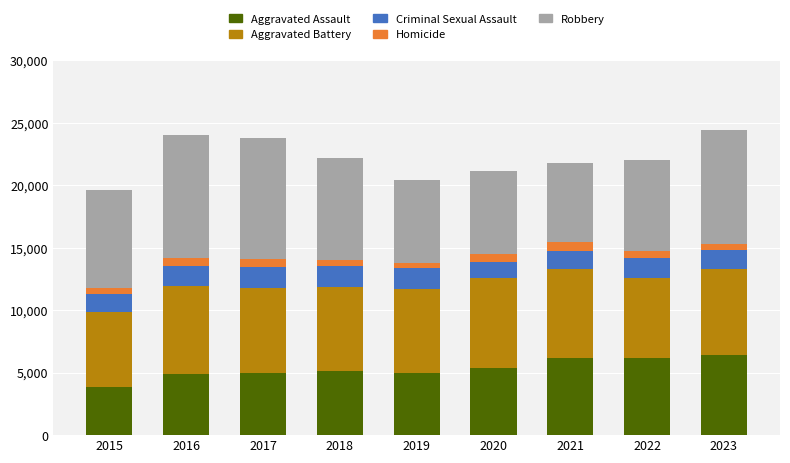

What is the lowest value of the Aggravated Assault series?

3824